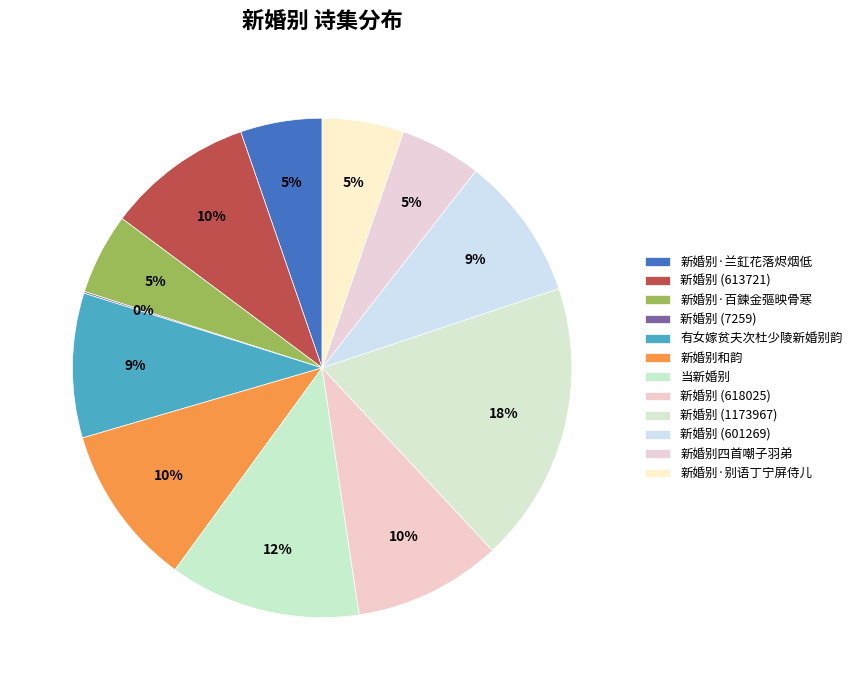

What is the change in value from 新婚别·百鍊金彄映骨寒 to 新婚别·别语丁宁屏侍儿?

+1898